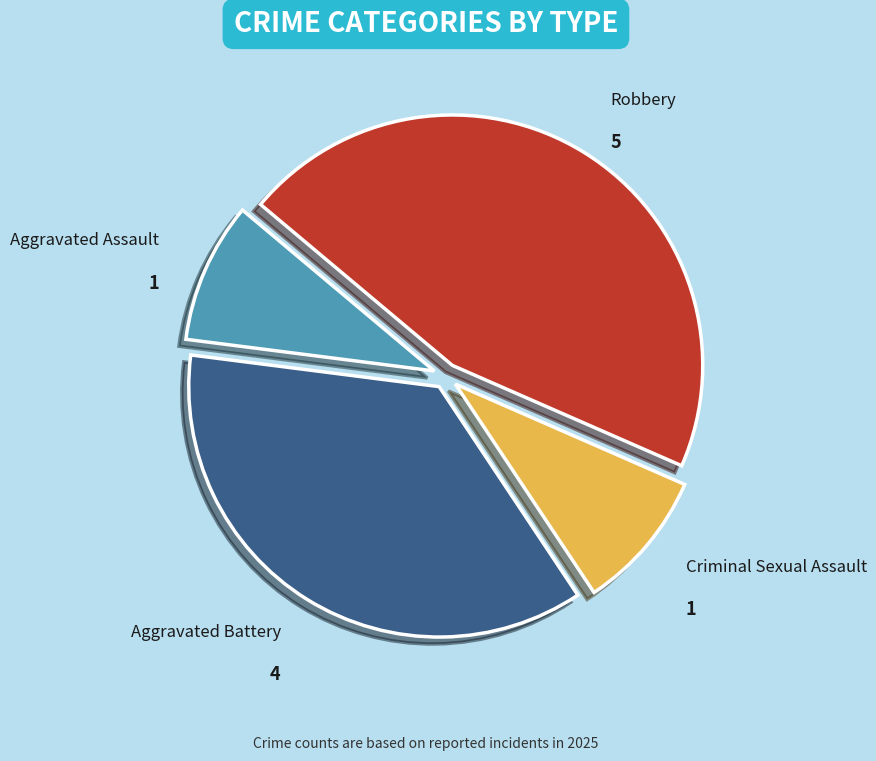

Is the sum of Robbery and Aggravated Assault greater than half?

Yes